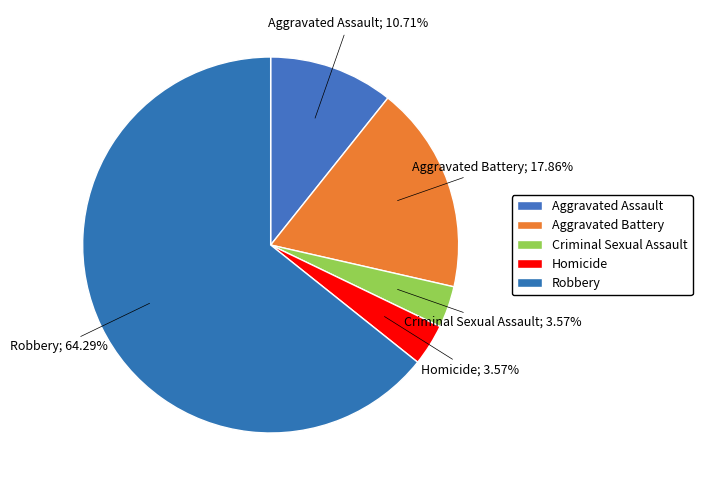

The Criminal Sexual Assault slice represents 1% of the pie. True or false?

False